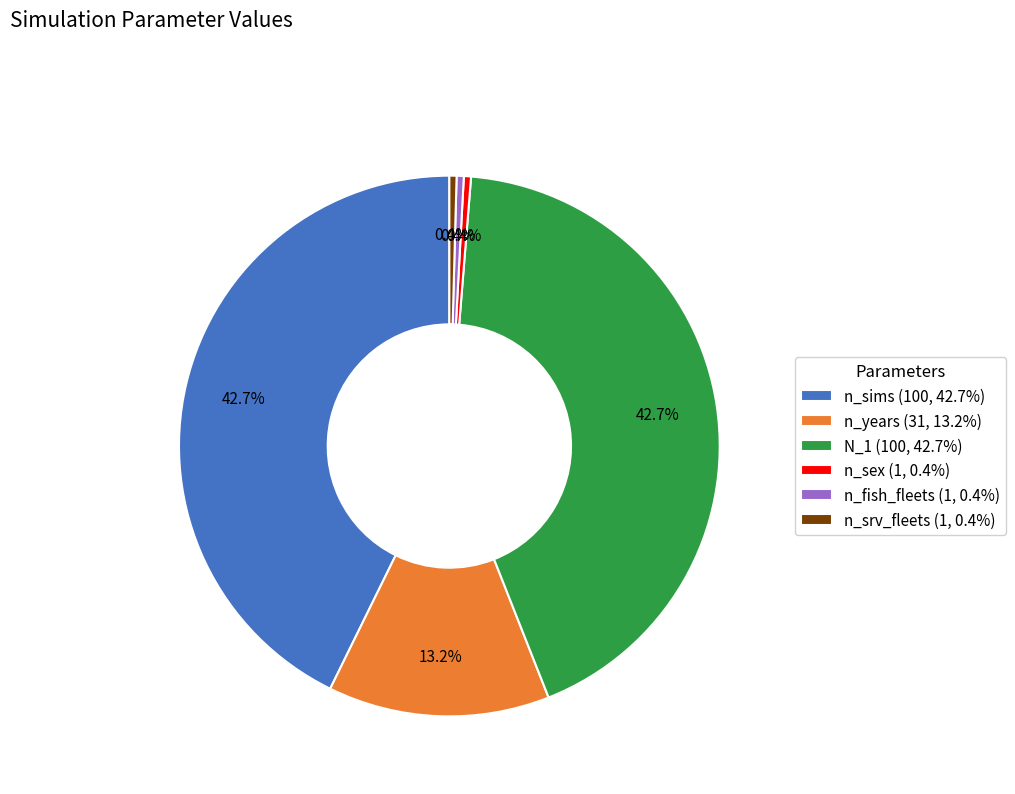

The N_1 slice represents 43% of the pie. True or false?

True